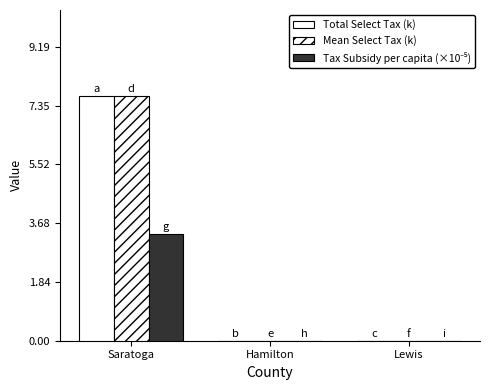

Rank the series by their maximum value, from lowest to highest.

Tax Subsidy per capita (×10⁻⁵), Mean Select Tax (k), Total Select Tax (k)